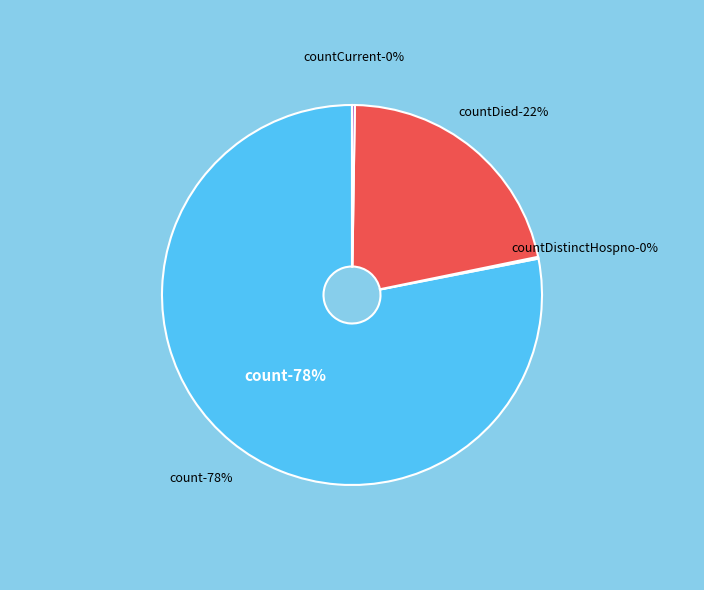

Does any single category account for the majority?

Yes